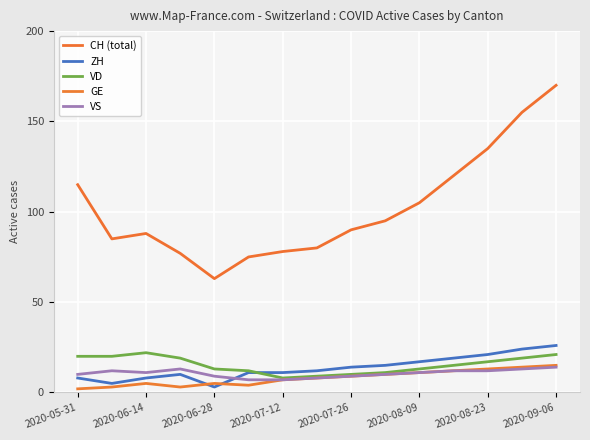

Reading left to right, transcribe all the data shown in this chart.

CH (total): 115	85	88	77	63	75	78	80	90	95	105	120	135	155	170
ZH: 8	5	8	10	3	11	11	12	14	15	17	19	21	24	26
VD: 20	20	22	19	13	12	8	9	10	11	13	15	17	19	21
GE: 2	3	5	3	5	4	7	8	9	10	11	12	13	14	15
VS: 10	12	11	13	9	7	7	8	9	10	11	12	12	13	14